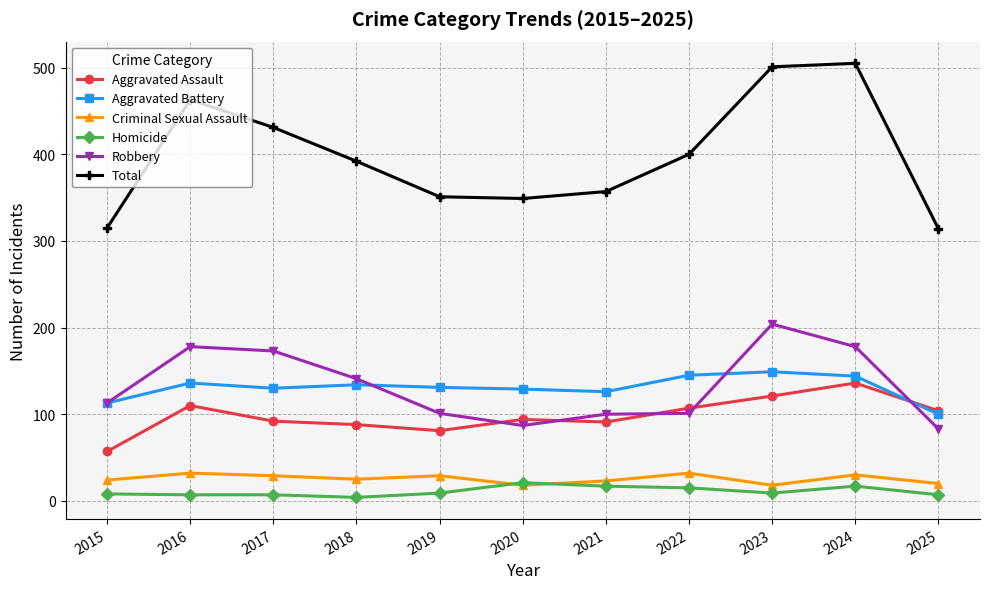

What is the maximum value shown in the chart?

505